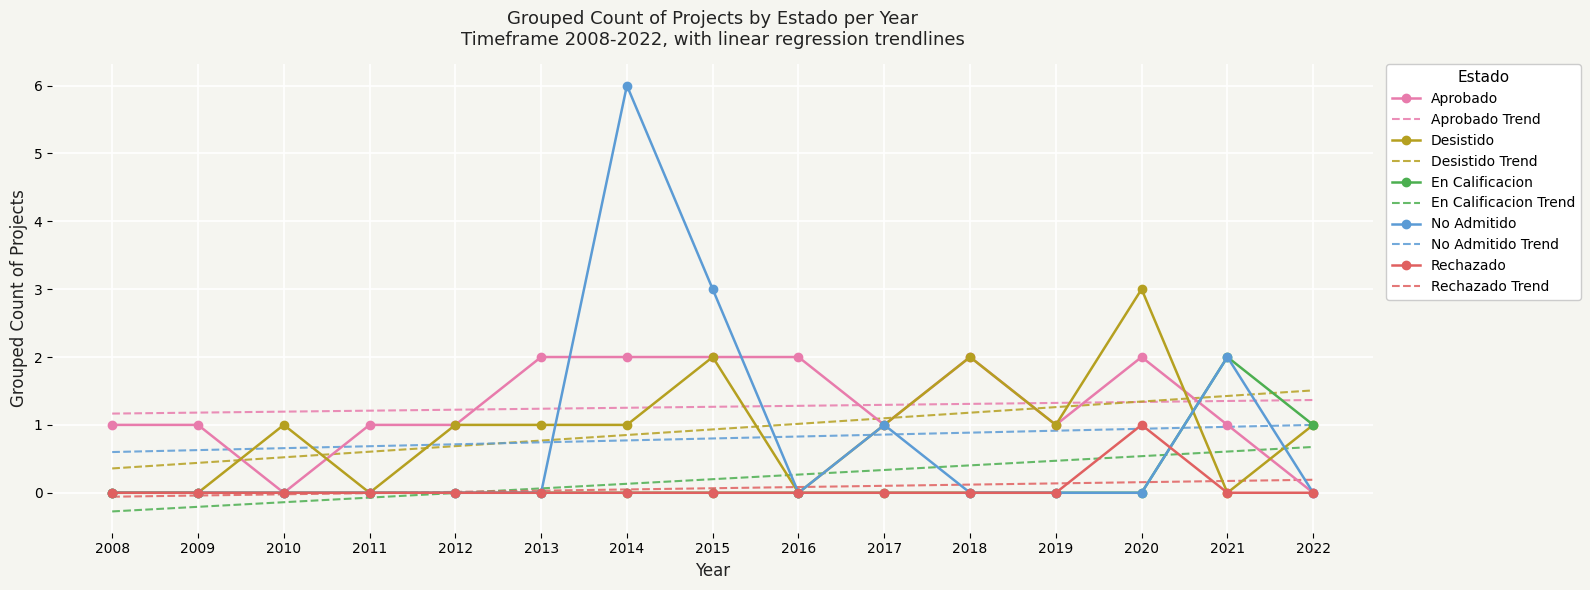

Which series ends up on top after the final intersection of Desistido Trend and Aprobado Trend?

Desistido Trend